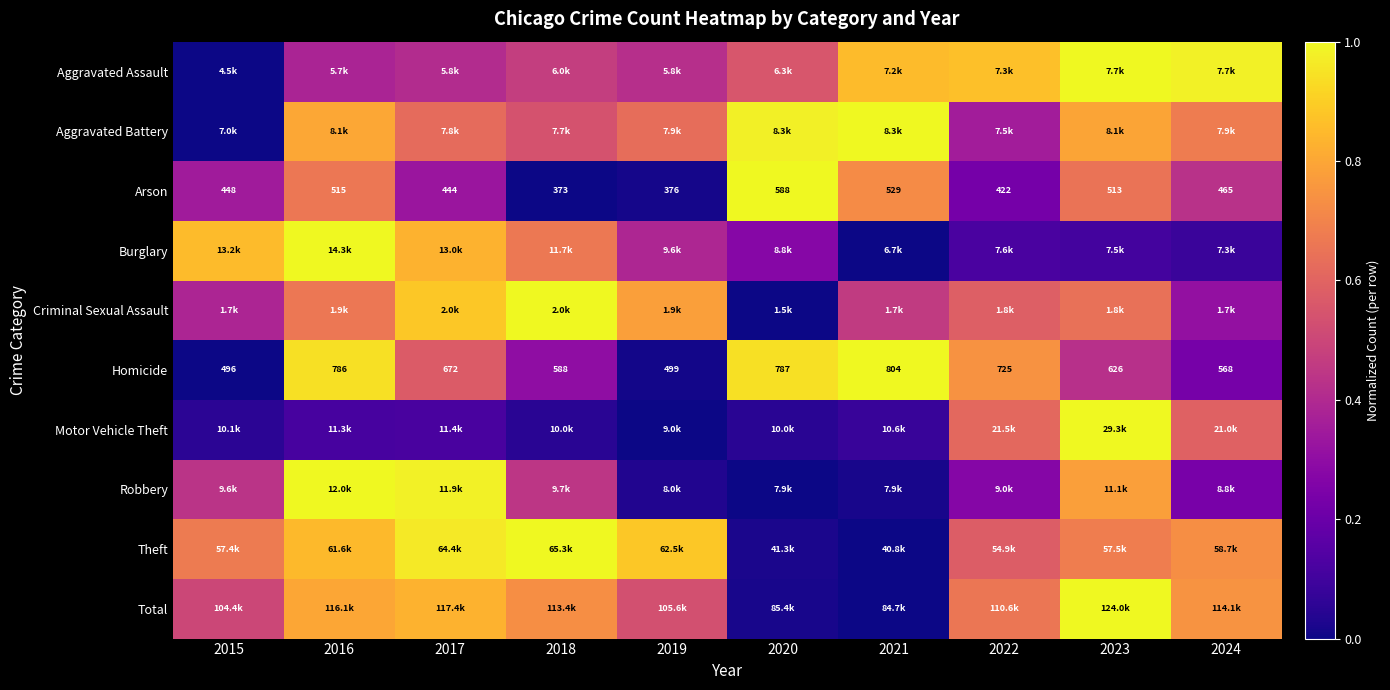

Which has a higher value, 2017 or 2019?

2019